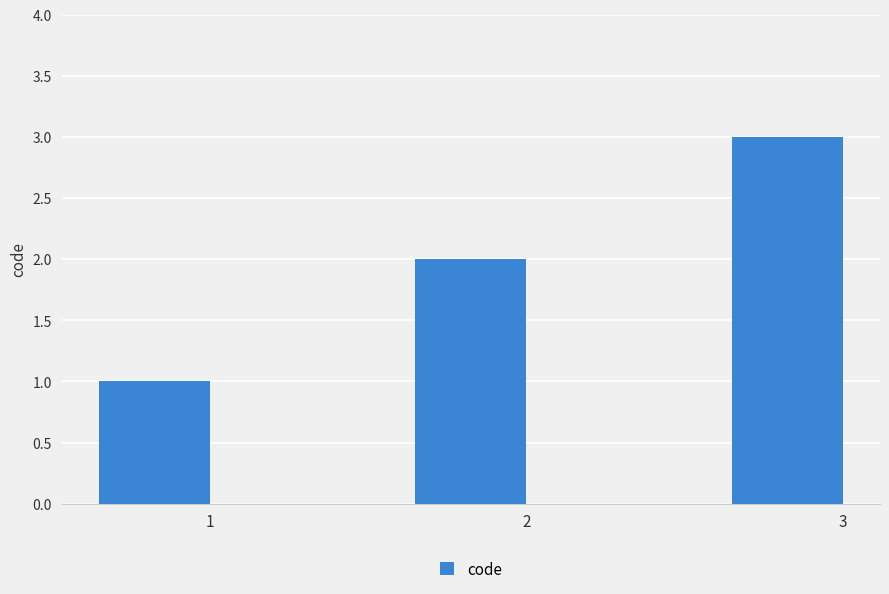

What is the change in value from 2 to 3?

+1